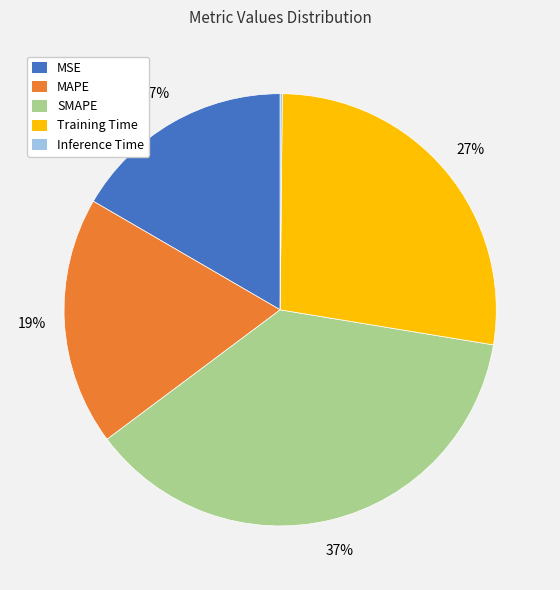

What percentage is the SMAPE slice, to the nearest percent?

37%